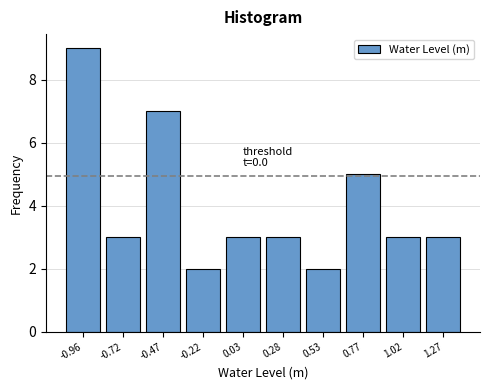

Which range on the x-axis has the tallest bar?

-1.10 to -0.85